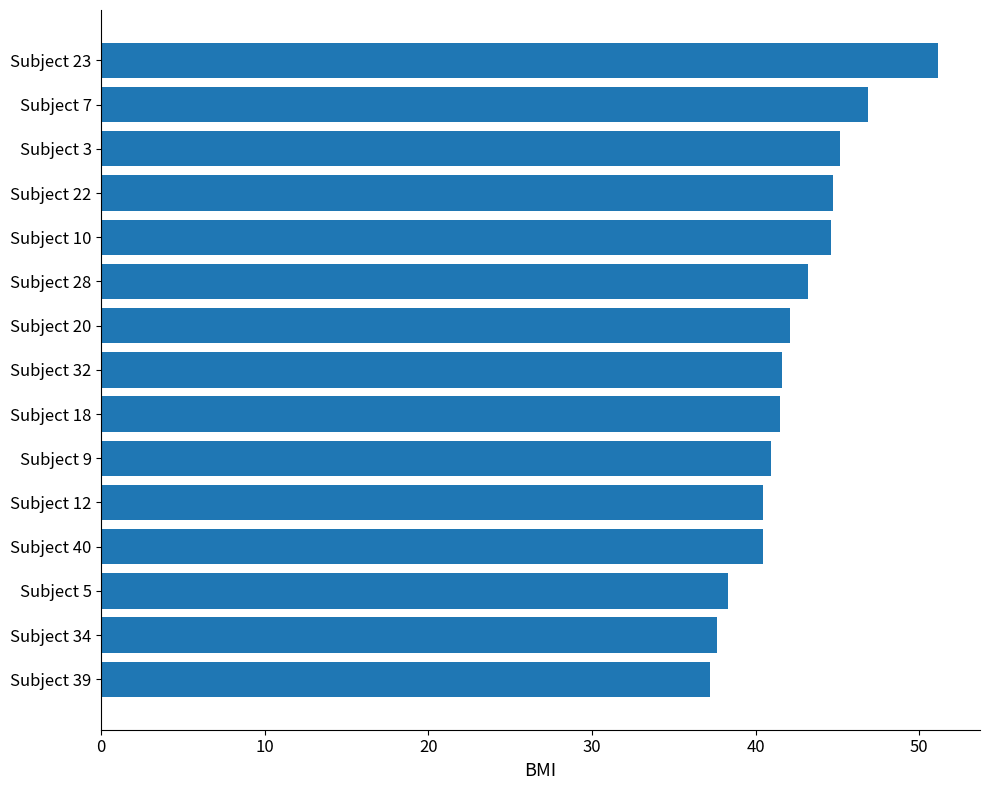

At which category does the chart reach its peak across all series?

Subject 23